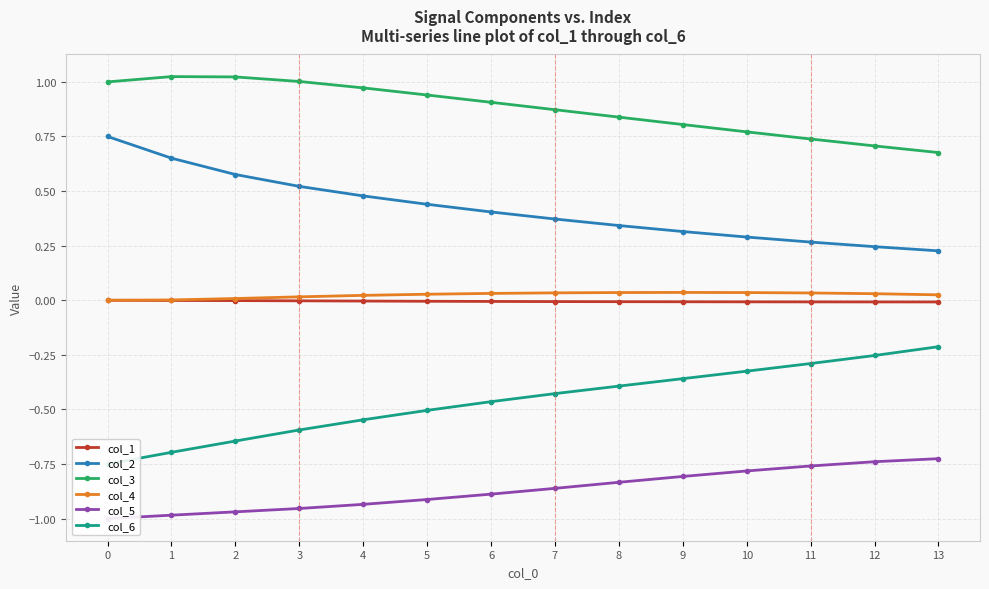

What is the highest value of the col_5 series?

-0.7